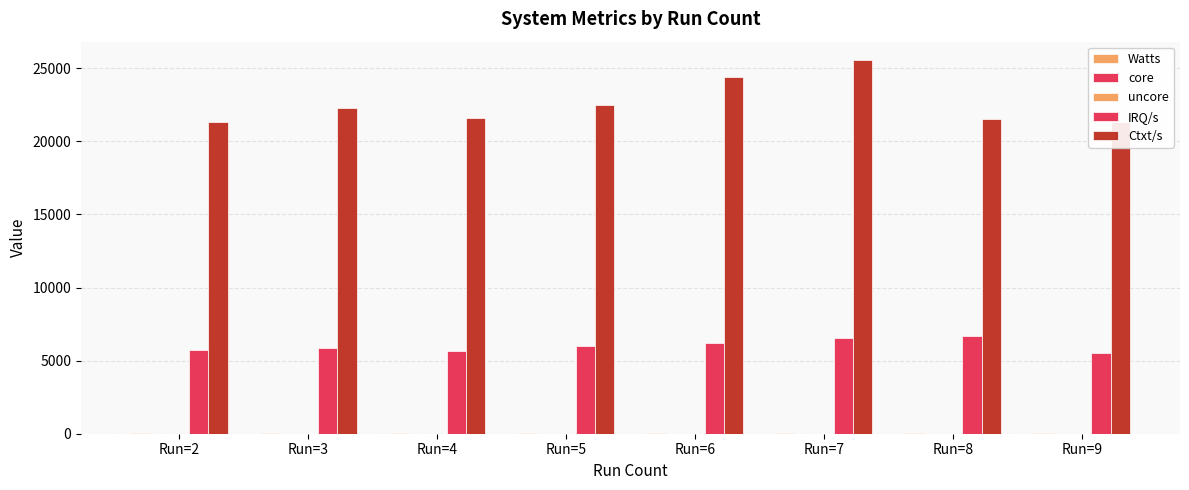

How many groups of bars are there?

8